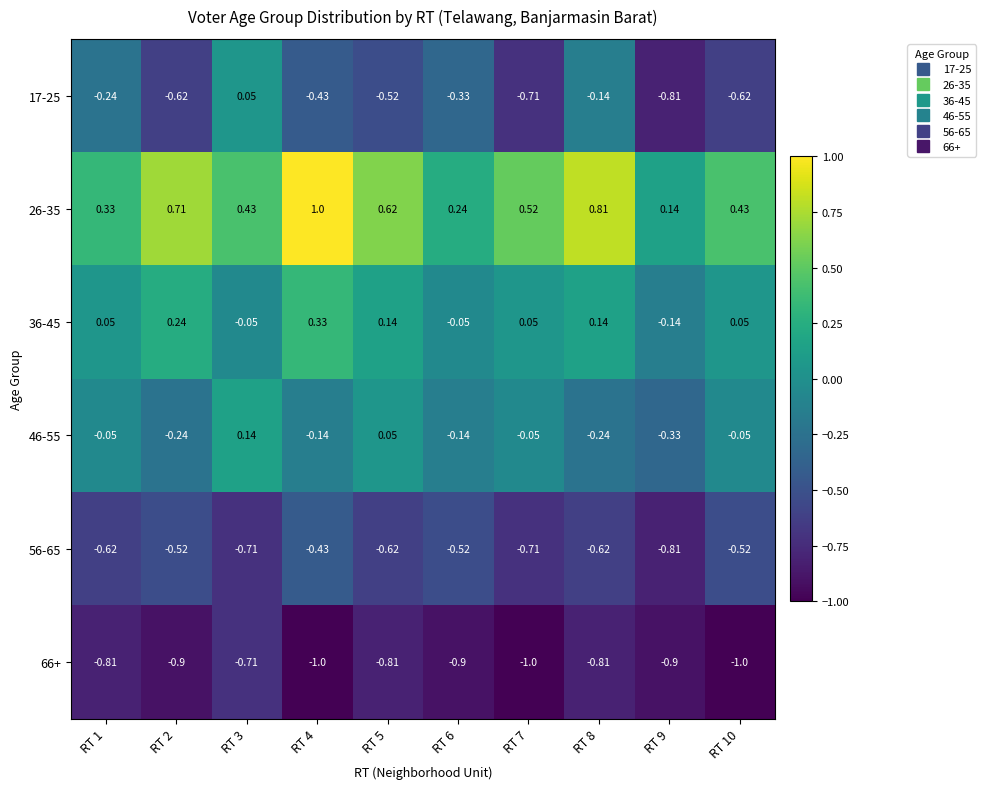

Is the value of 46-55 at RT 2 greater than the value of 56-65 at RT 2?

Yes